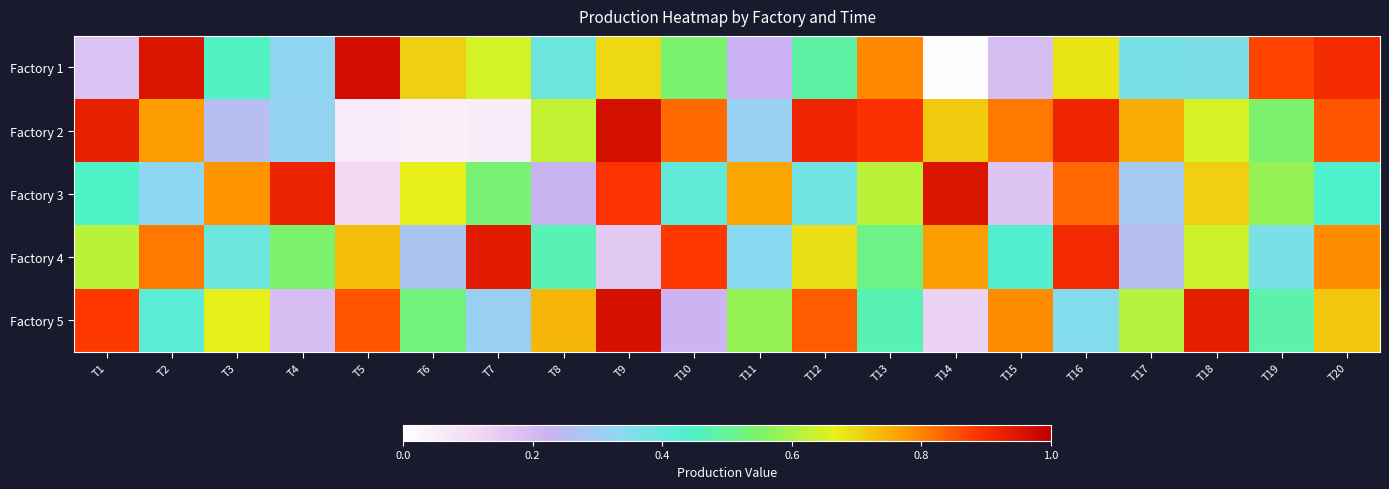

Which series has the largest range (max minus min)?

Factory 1